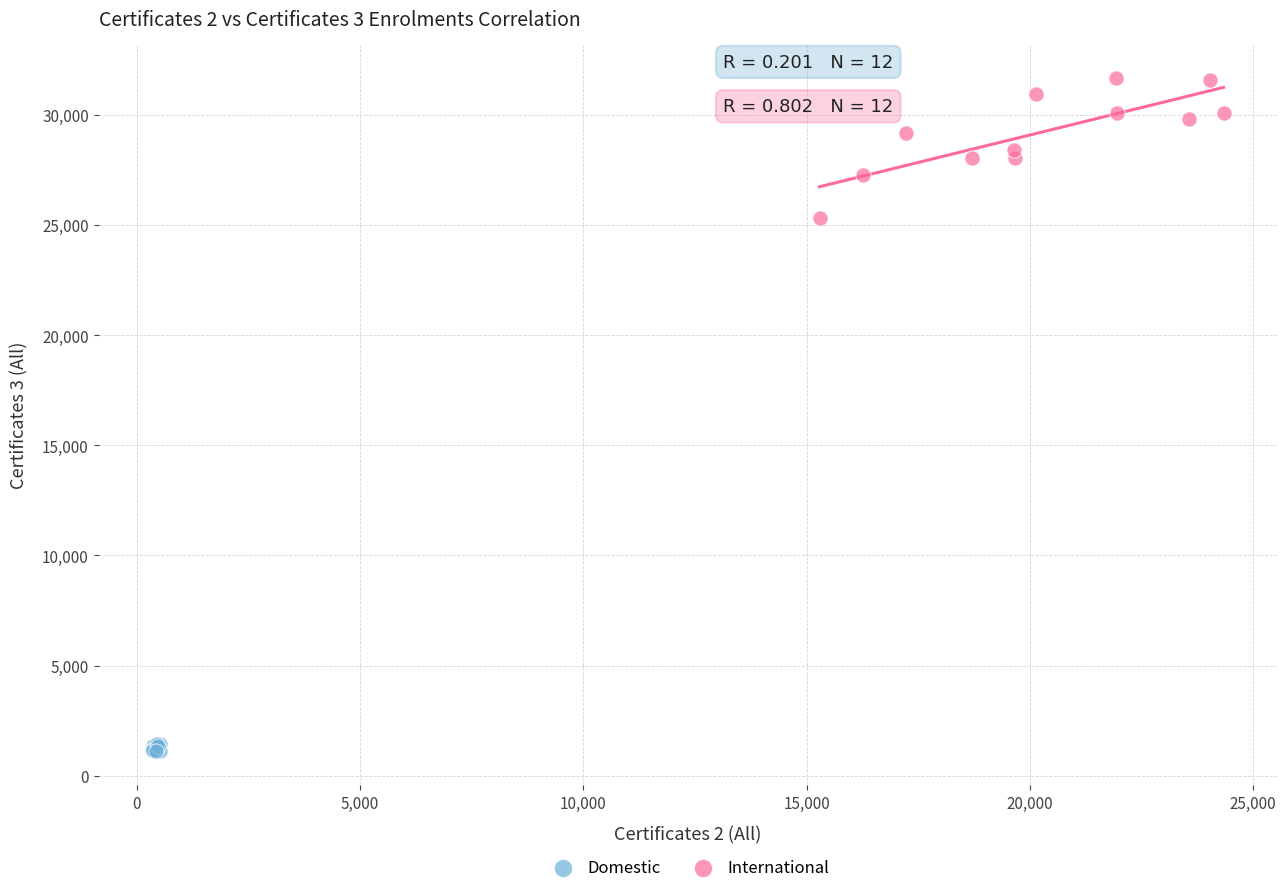

Which series reaches the maximum Y coordinate?

International